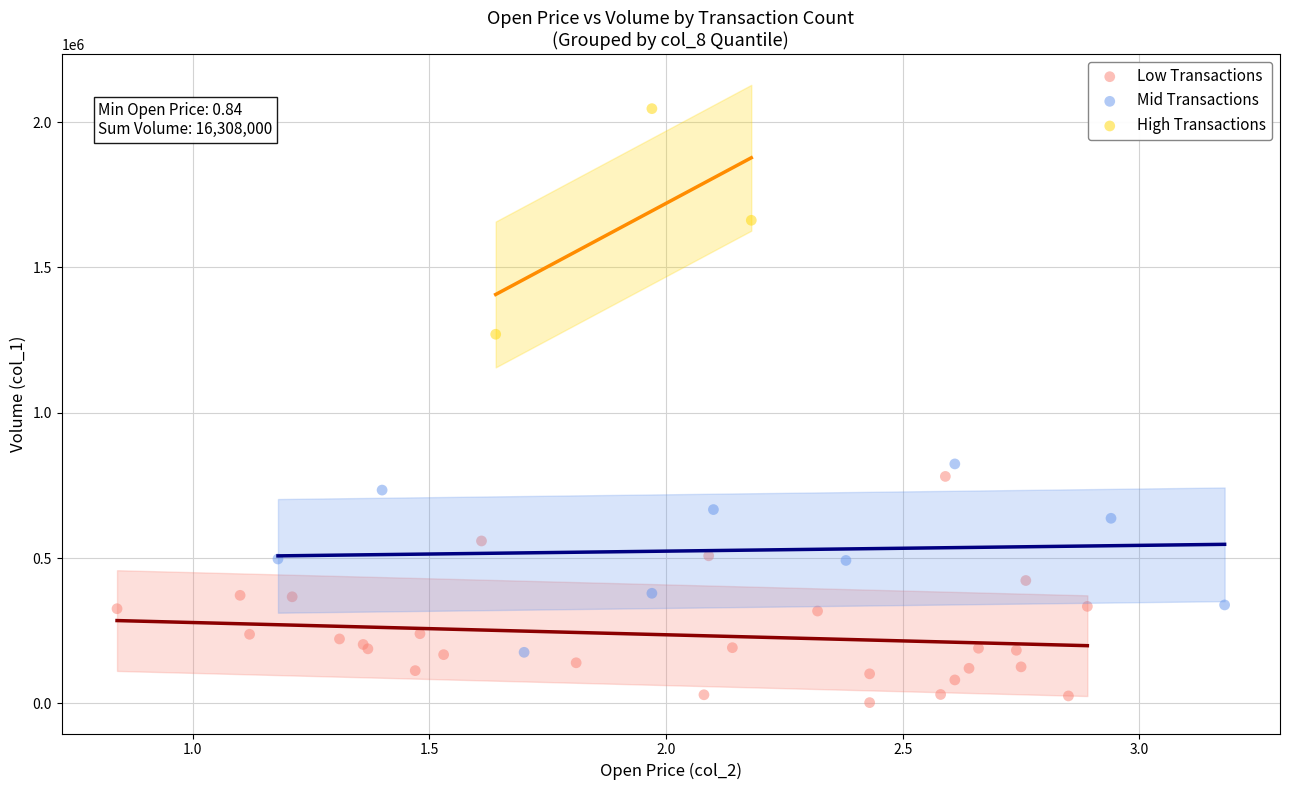

What are all the series names shown in the legend?

Low Transactions, Mid Transactions, High Transactions